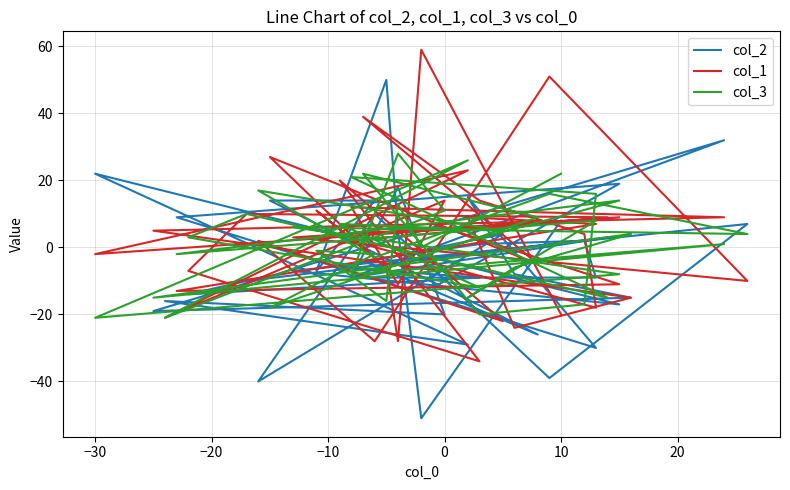

The col_2 series shows -69 at 20. True or false?

False